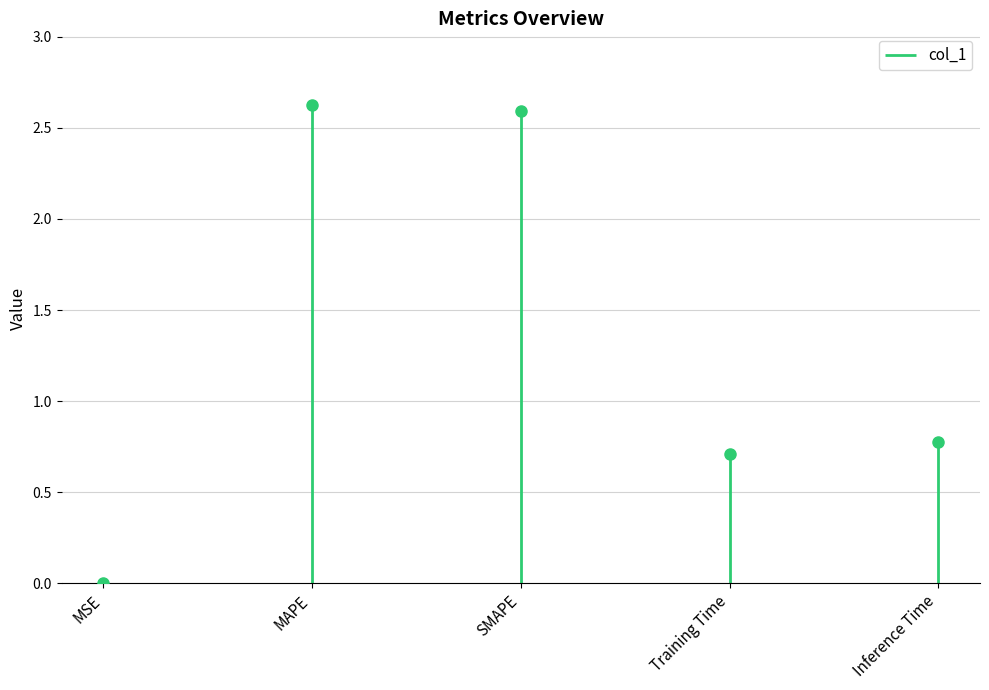

How many points are lower than both their immediate neighbors (excluding endpoints)?

1